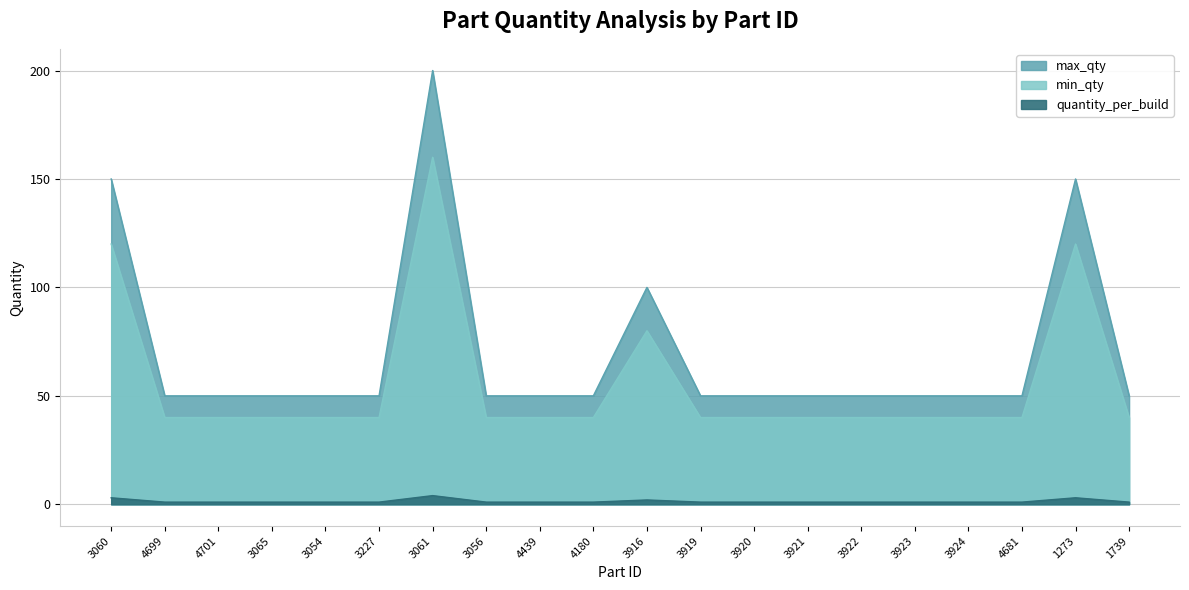

True or false: min_qty and max_qty intersect in this chart.

False